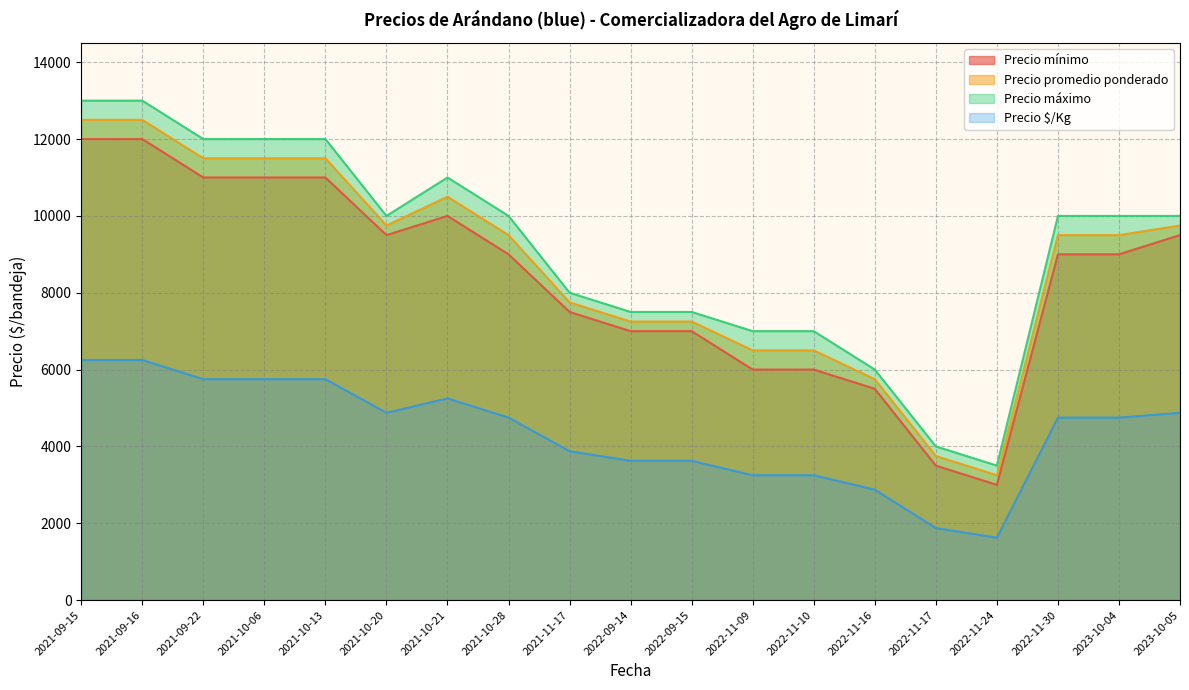

Reading right to left, transcribe all the data shown in this chart.

Precio mínimo: 2023-10-05=9500	2023-10-04=9000	2022-11-30=9000	2022-11-24=3000	2022-11-17=3500	2022-11-16=5500	2022-11-10=6000	2022-11-09=6000	2022-09-15=7000	2022-09-14=7000	2021-11-17=7500	2021-10-28=9000	2021-10-21=10000	2021-10-20=9500	2021-10-13=11000	2021-10-06=11000	2021-09-22=11000	2021-09-16=12000	2021-09-15=12000
Precio promedio ponderado: 2023-10-05=9750	2023-10-04=9500	2022-11-30=9500	2022-11-24=3250	2022-11-17=3750	2022-11-16=5750	2022-11-10=6500	2022-11-09=6500	2022-09-15=7250	2022-09-14=7250	2021-11-17=7750	2021-10-28=9500	2021-10-21=10500	2021-10-20=9750	2021-10-13=11500	2021-10-06=11500	2021-09-22=11500	2021-09-16=12500	2021-09-15=12500
Precio máximo: 2023-10-05=10000	2023-10-04=10000	2022-11-30=10000	2022-11-24=3500	2022-11-17=4000	2022-11-16=6000	2022-11-10=7000	2022-11-09=7000	2022-09-15=7500	2022-09-14=7500	2021-11-17=8000	2021-10-28=10000	2021-10-21=11000	2021-10-20=10000	2021-10-13=12000	2021-10-06=12000	2021-09-22=12000	2021-09-16=13000	2021-09-15=13000
Precio $/Kg: 2023-10-05=4875	2023-10-04=4750	2022-11-30=4750	2022-11-24=1625	2022-11-17=1875	2022-11-16=2875	2022-11-10=3250	2022-11-09=3250	2022-09-15=3625	2022-09-14=3625	2021-11-17=3875	2021-10-28=4750	2021-10-21=5250	2021-10-20=4875	2021-10-13=5750	2021-10-06=5750	2021-09-22=5750	2021-09-16=6250	2021-09-15=6250